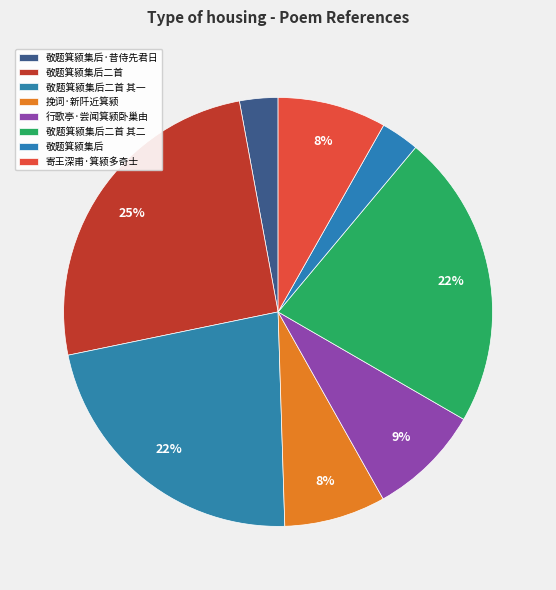

How many slices are in this pie chart?

8